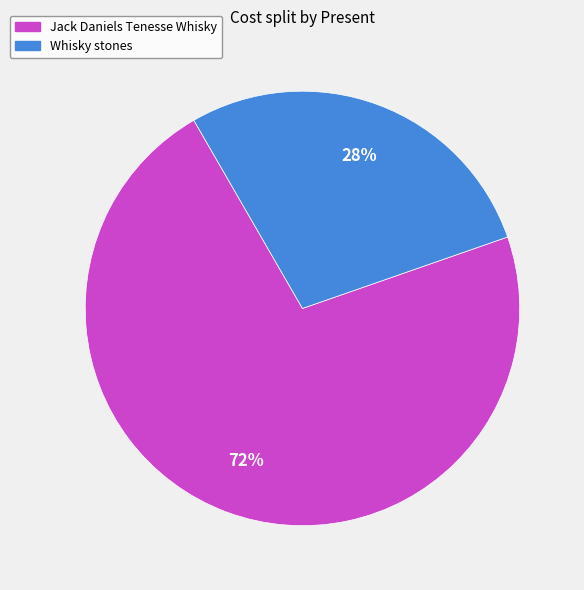

How many slices are in this pie chart?

2